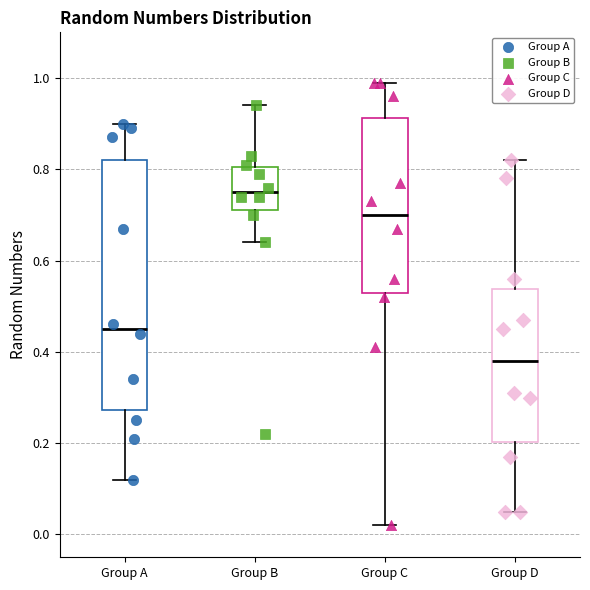

Reading left to right, read every box against the y-axis: the position of its median line, the range the box covers, and the ends of its whiskers. The values are not printed on the chart, so give them approximately, as read against the axis.

Group A: median 0.46, box 0.28 to 0.82, whiskers 0.12 to 0.90
Group B: median 0.76, box 0.72 to 0.80, whiskers 0.64 to 0.94
Group C: median 0.70, box 0.54 to 0.92, whiskers 0.02 to 1.00
Group D: median 0.38, box 0.20 to 0.54, whiskers 0.06 to 0.82